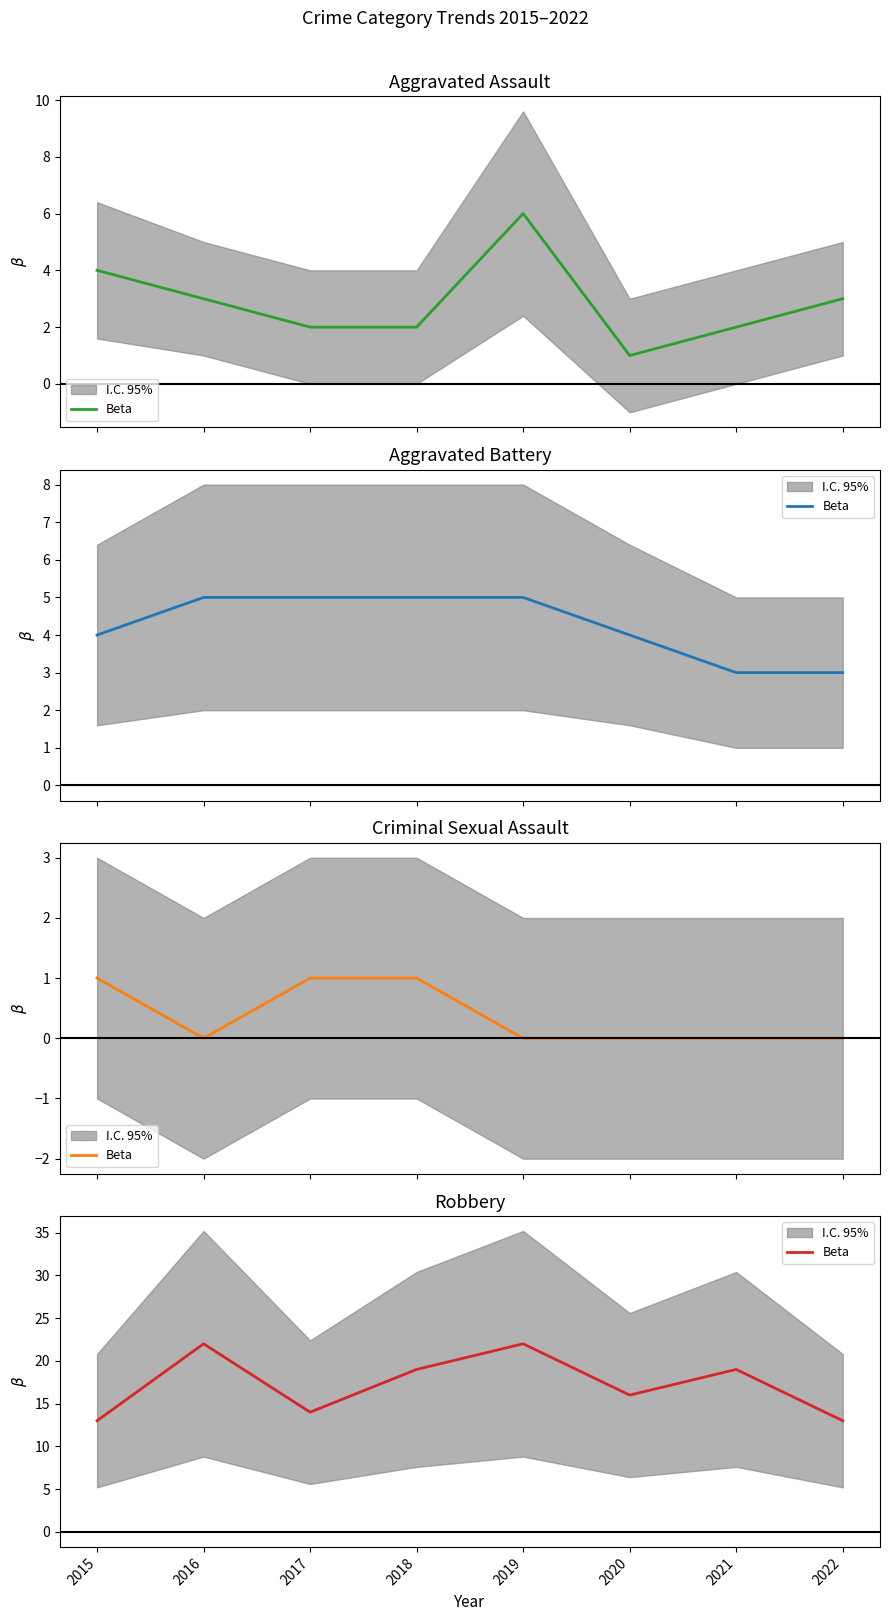

True or false: the data shows 29 at 2021.

False